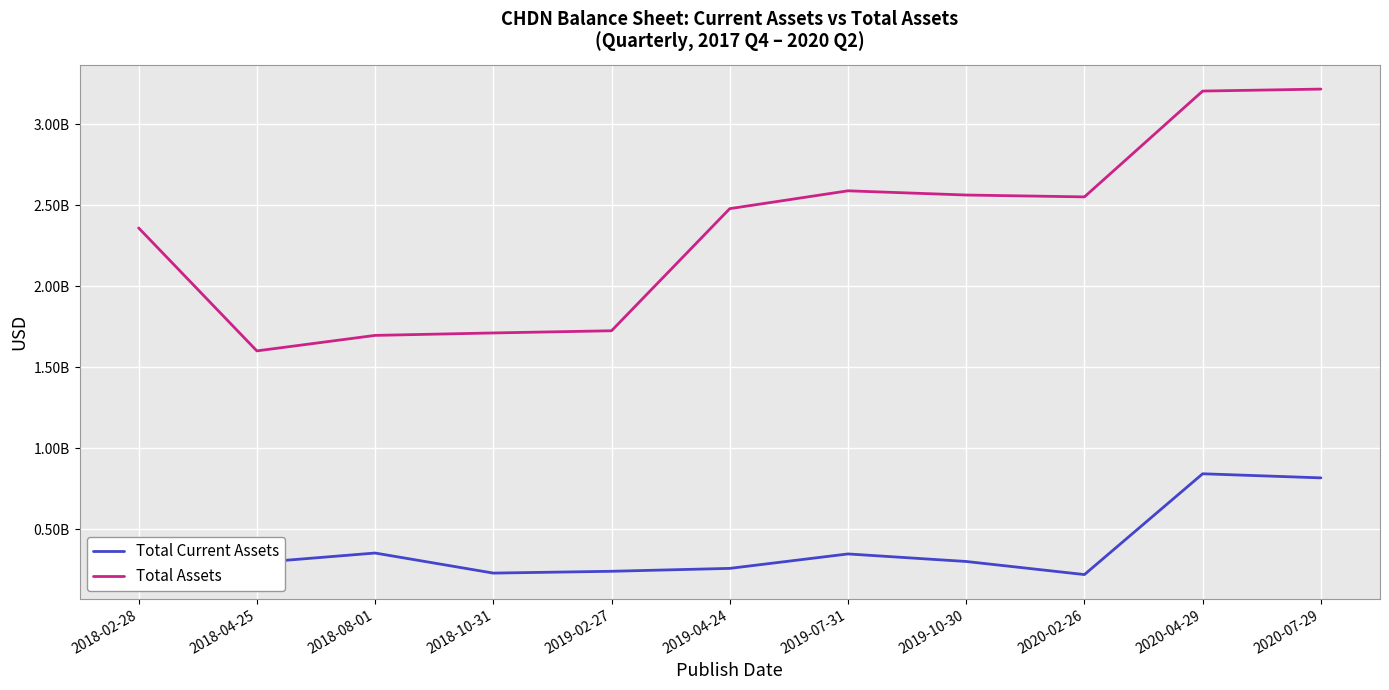

True or false: Total Current Assets has a value of 294800000 at 2018-04-25.

True